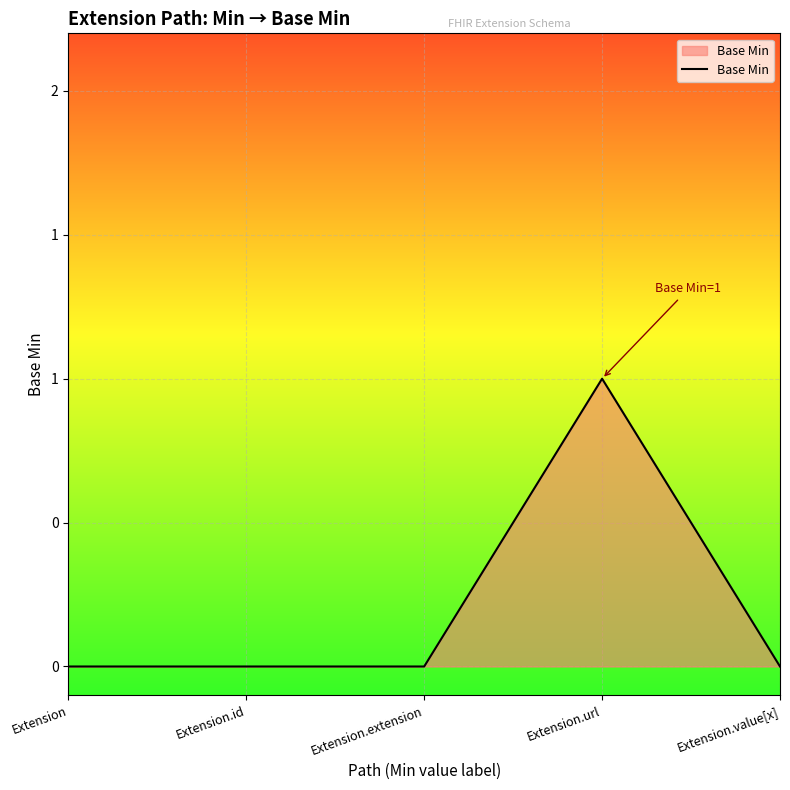

True or false: the data has more than 2 interior local peaks.

False